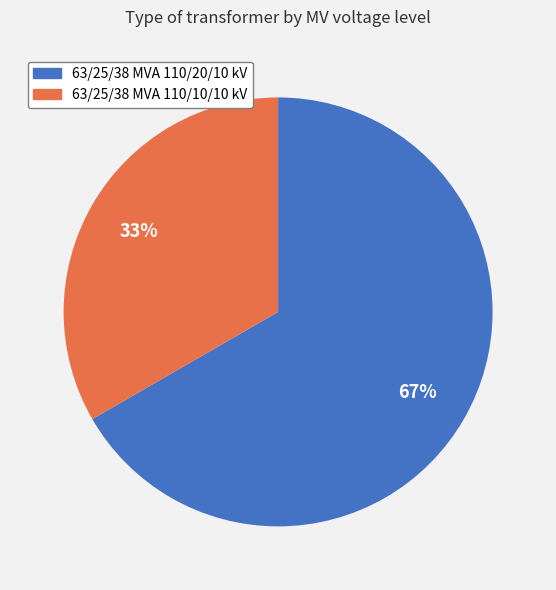

To the nearest percent, what is the combined percentage of 63/25/38 MVA 110/10/10 kV and 63/25/38 MVA 110/20/10 kV?

100%